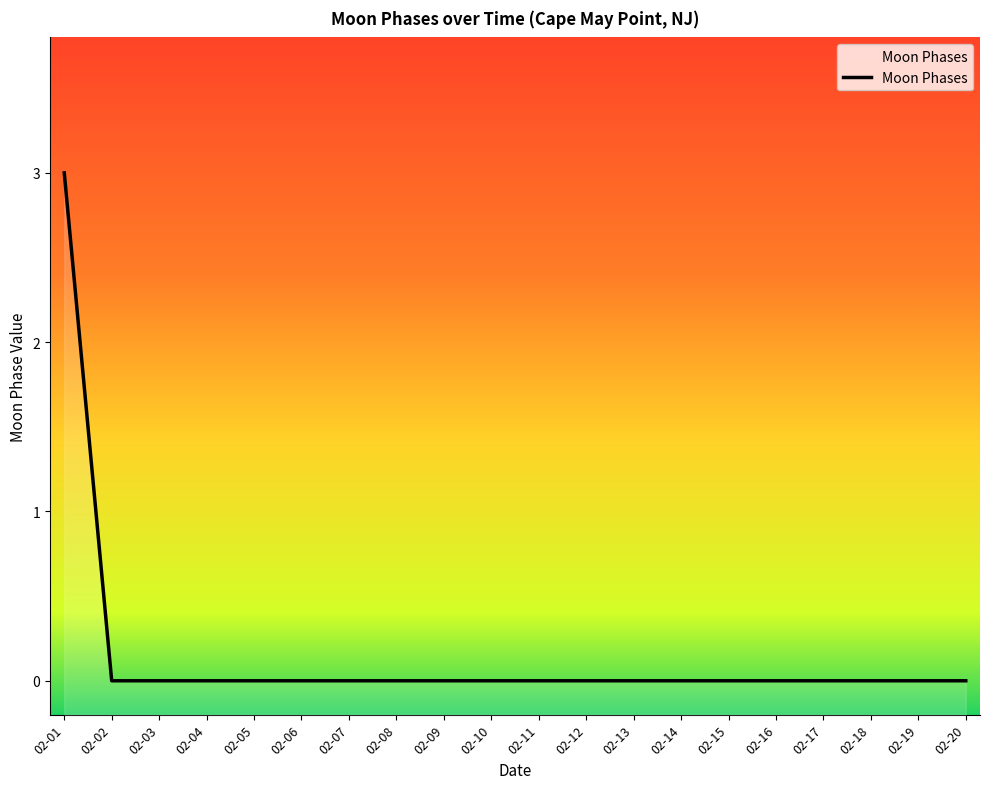

How many lines are shown in the chart?

1